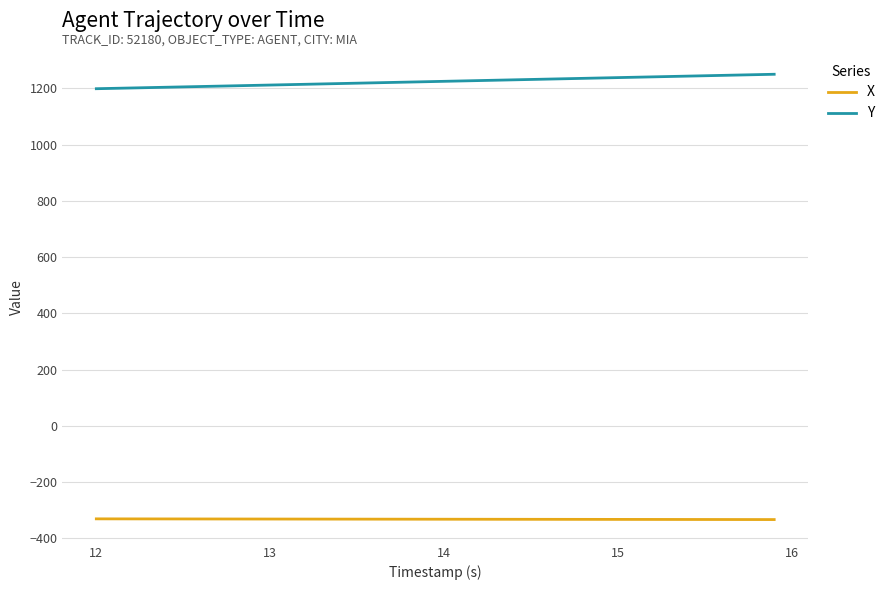

What is the highest value of the X series?

-330.5